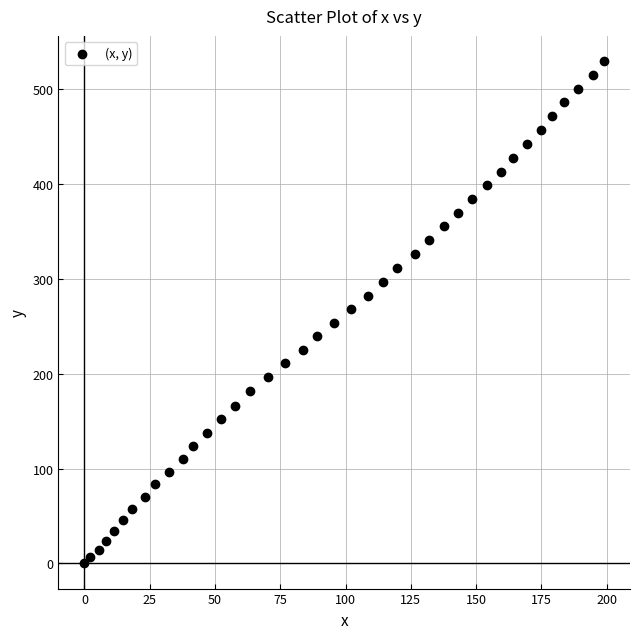

What is the range of X values (max minus min)?

199.0